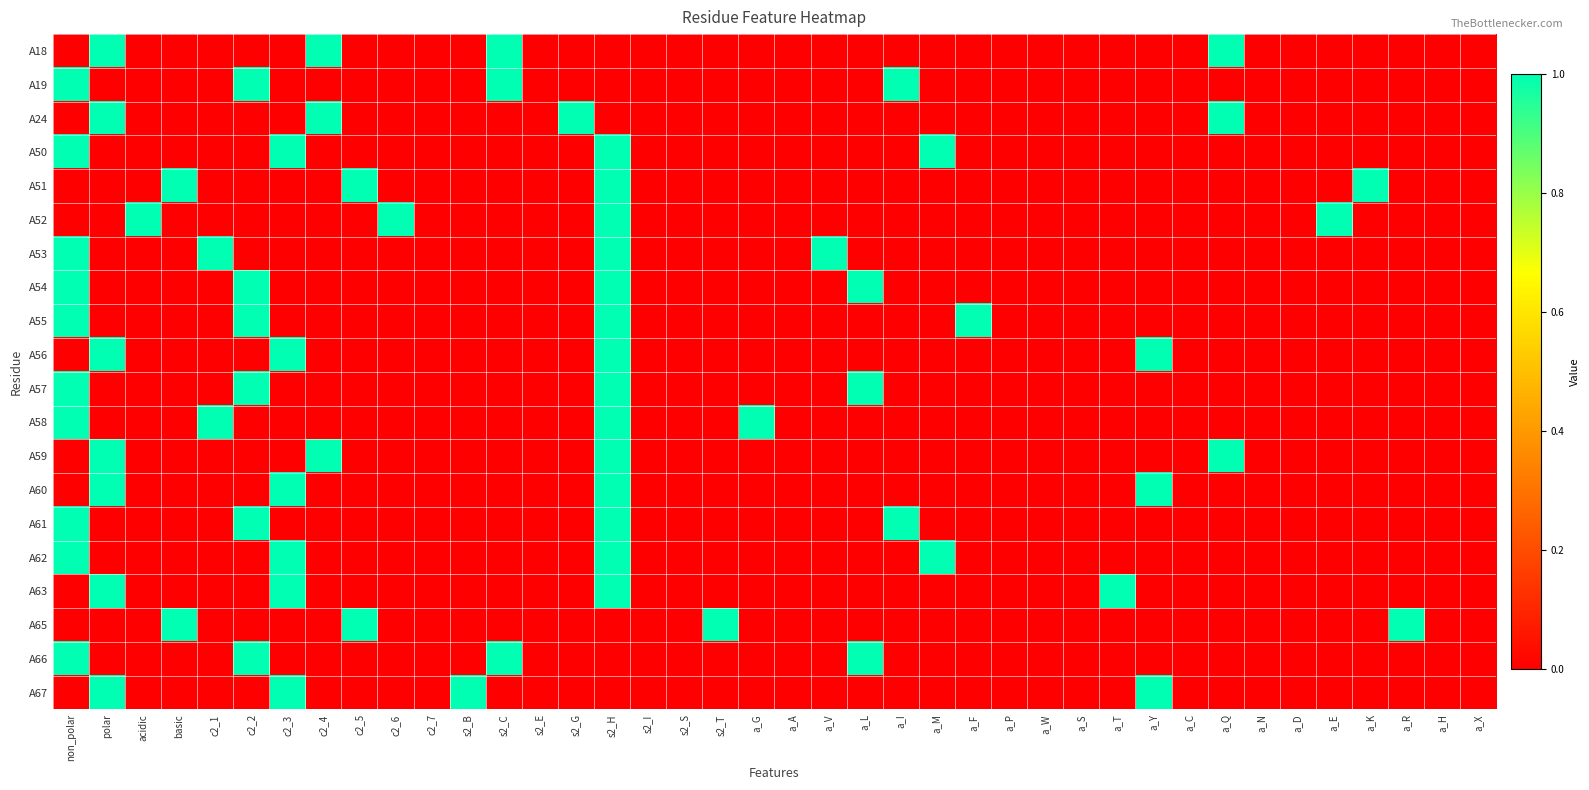

At which category is the sum across all series the highest?

s2_H